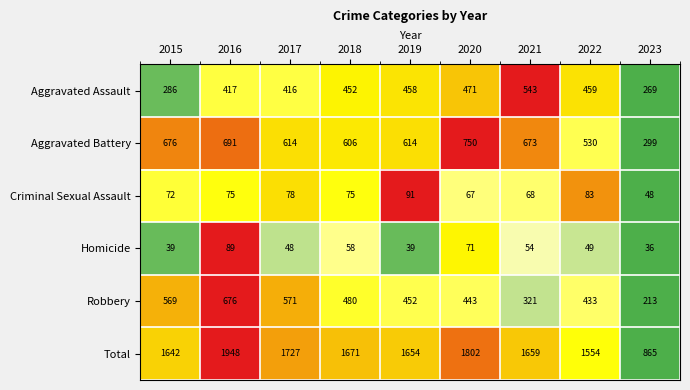

Rank the series by their maximum value, from highest to lowest.

Total, Aggravated Battery, Robbery, Aggravated Assault, Criminal Sexual Assault, Homicide